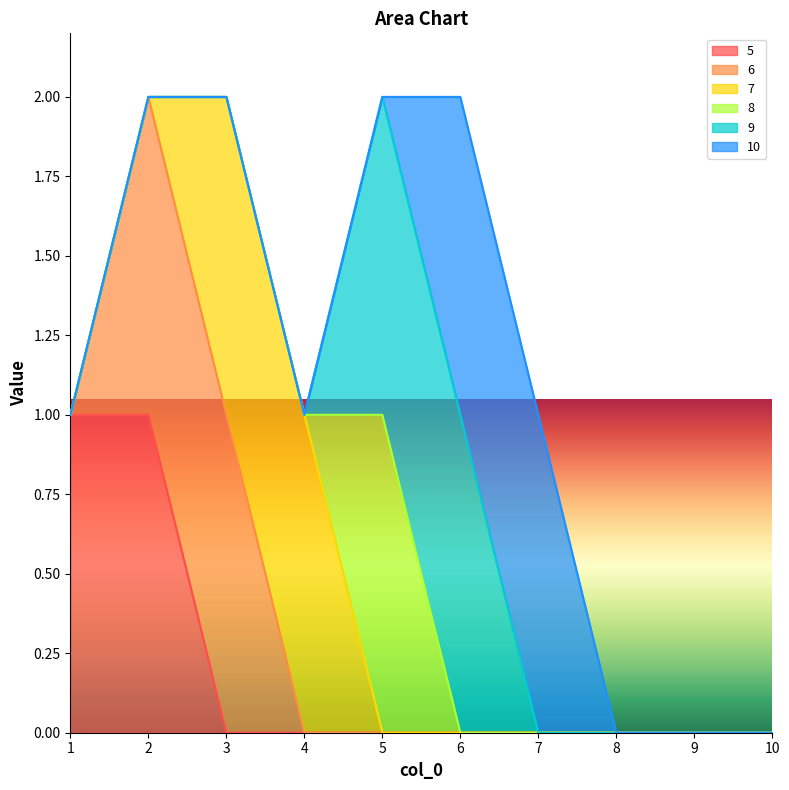

True or false: 10 has more than 2 interior local peaks.

False